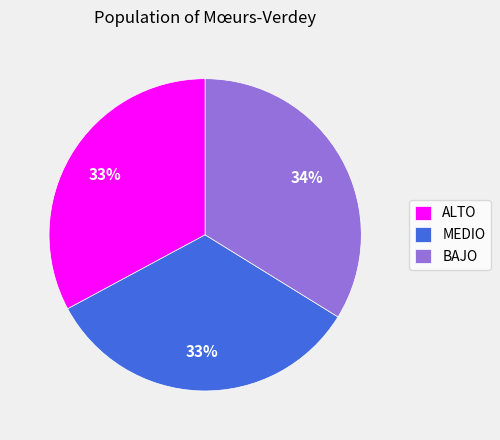

Combined, do MEDIO and ALTO account for over 50%?

Yes